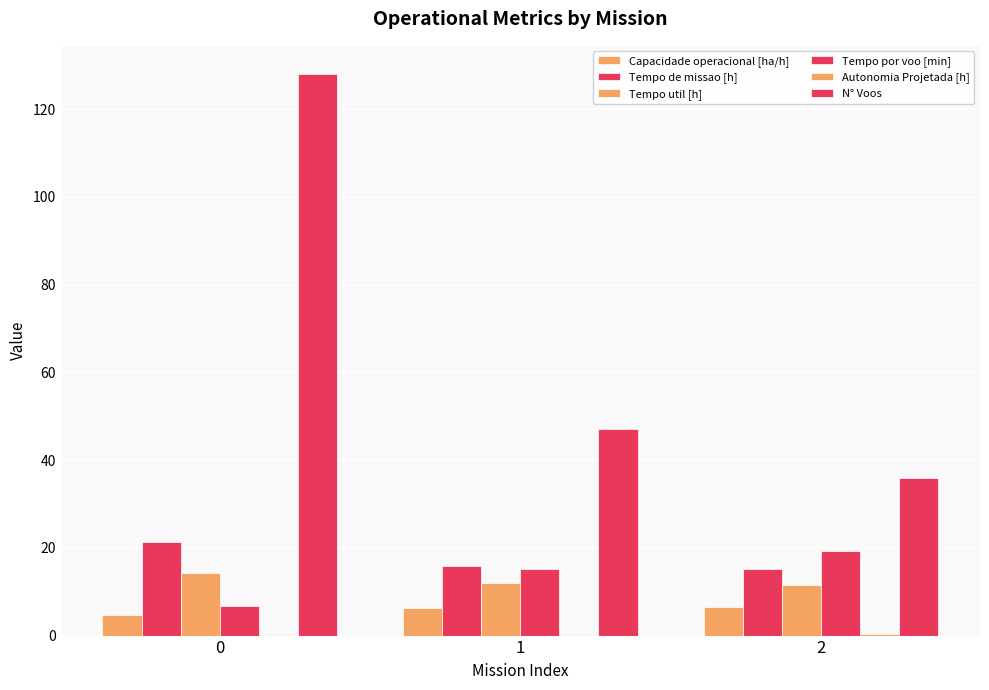

How many groups of bars are there?

3